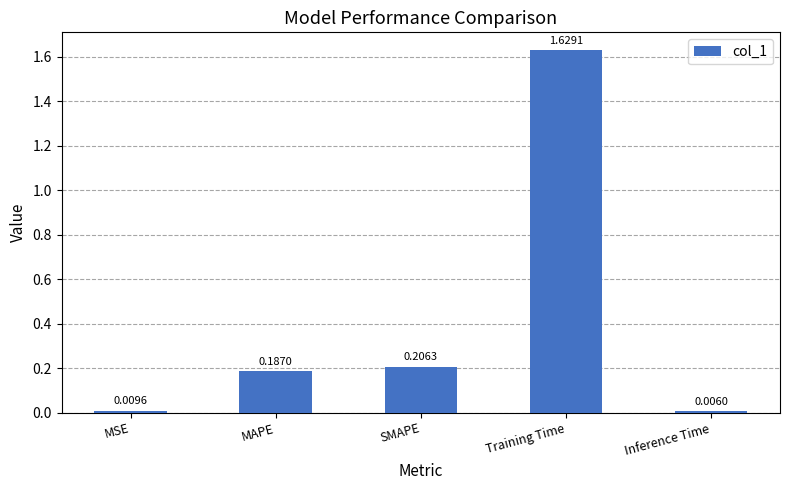

Which label corresponds to the smallest value in the chart?

Inference Time